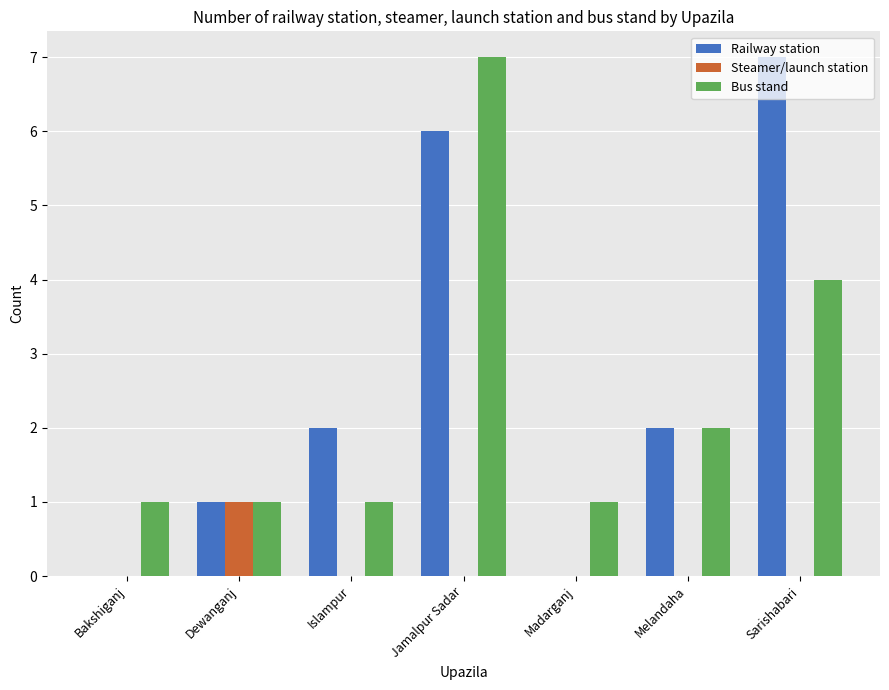

Which category has the highest value in the Bus stand series?

Jamalpur Sadar